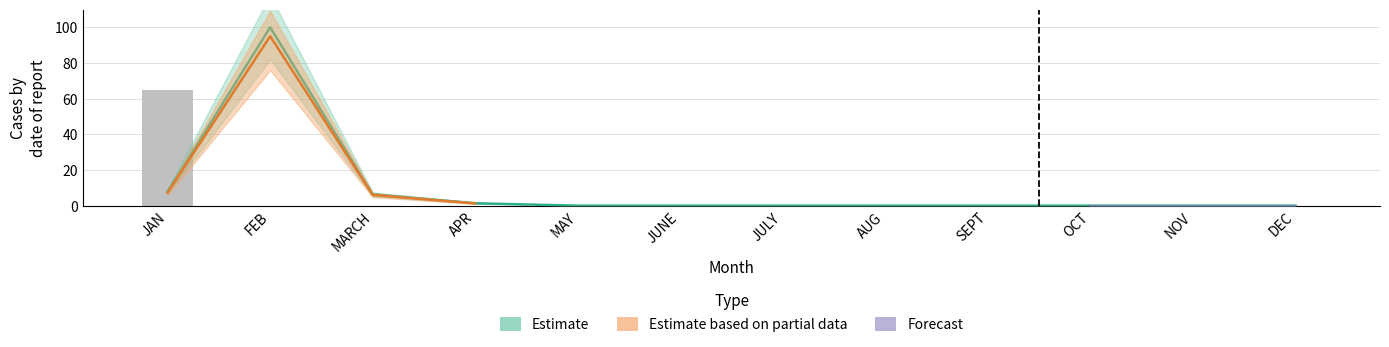

What is the maximum value for Total Goal?

100.0